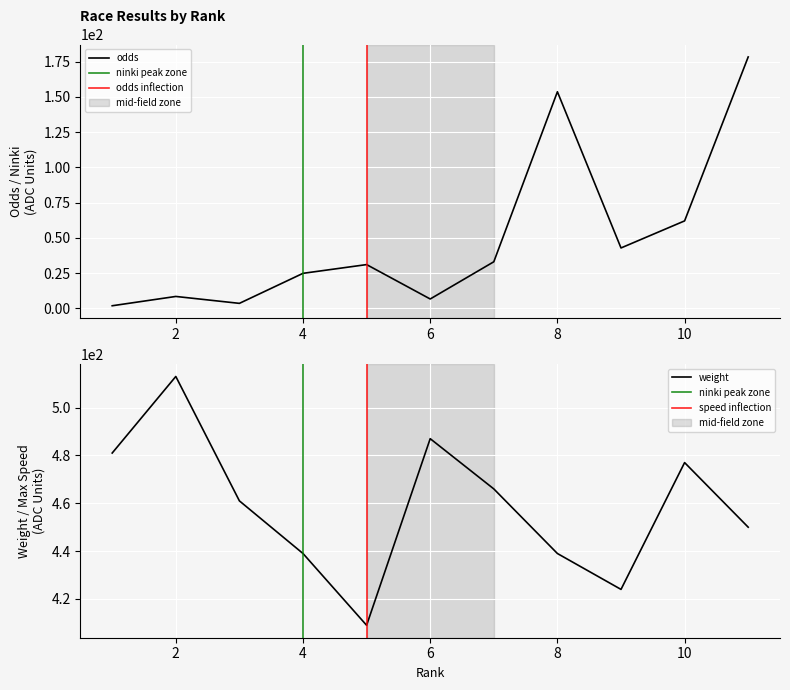

True or false: odds has more than 2 points higher than both neighbors.

True